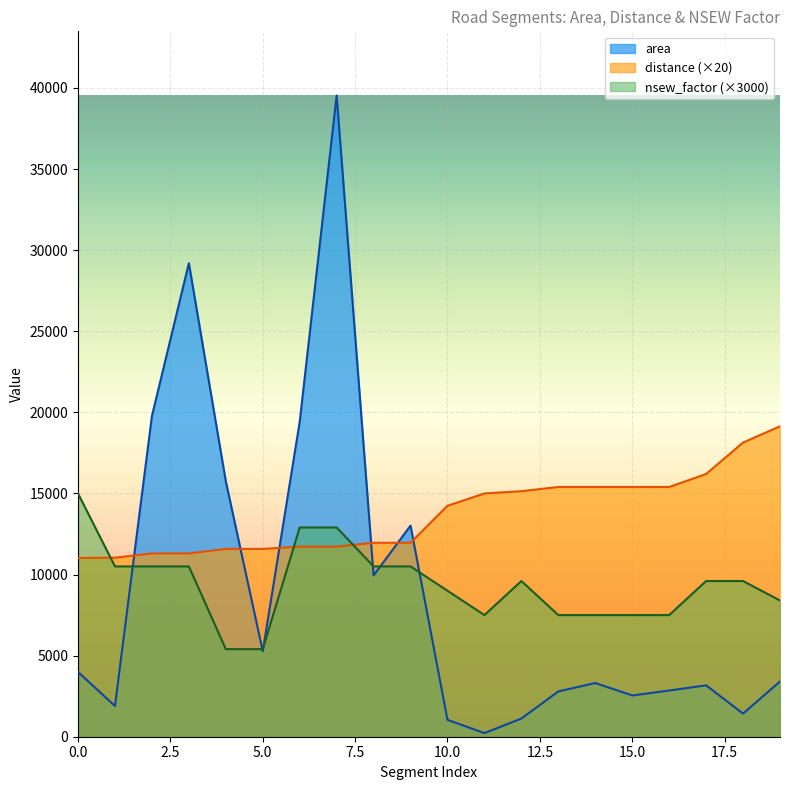

How many data points in area are above 3408?

9